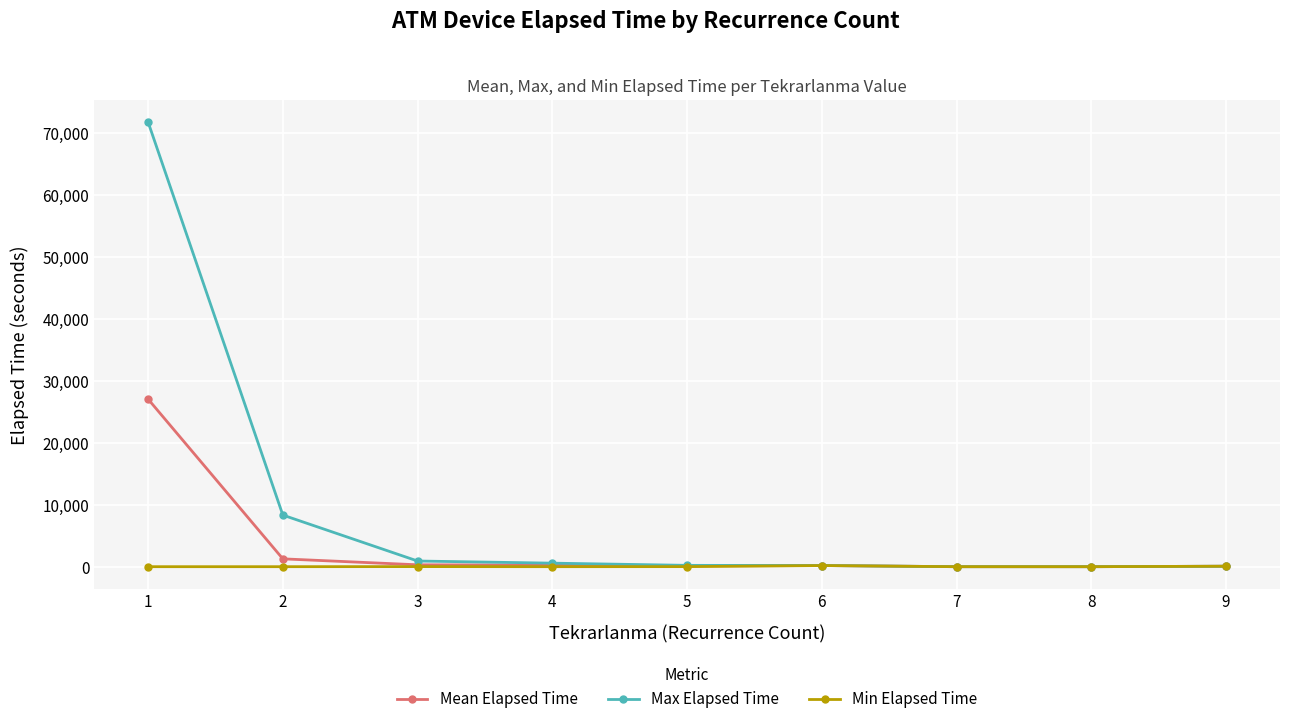

Is it true that Min Elapsed Time equals 10.0 at 5?

True